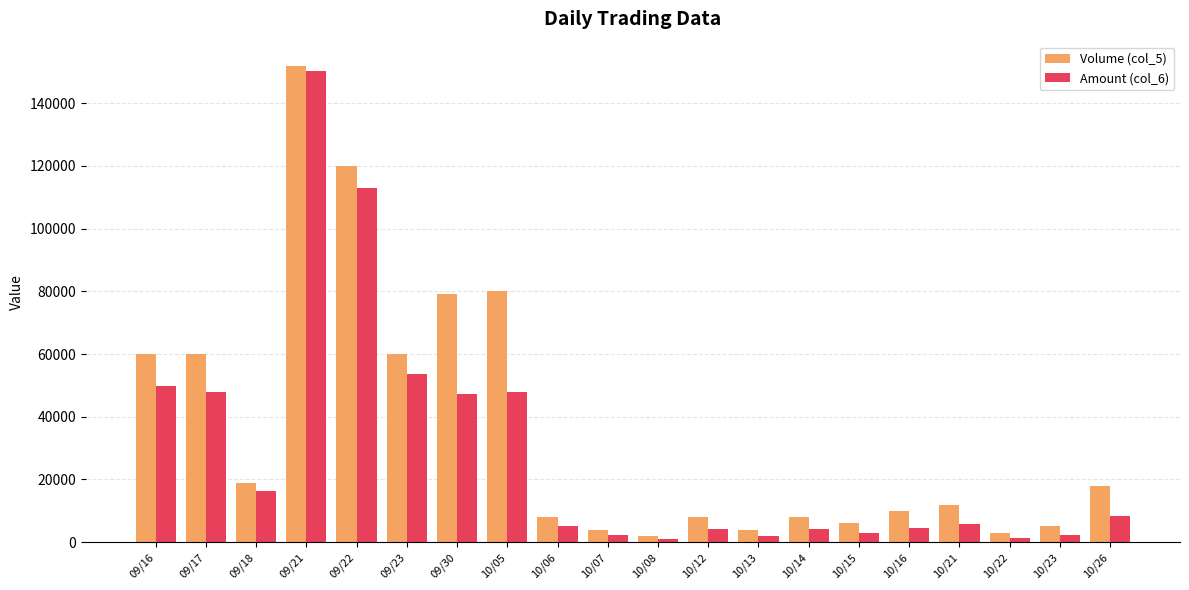

How many values in the Amount (col_6) series are below 5880?

10